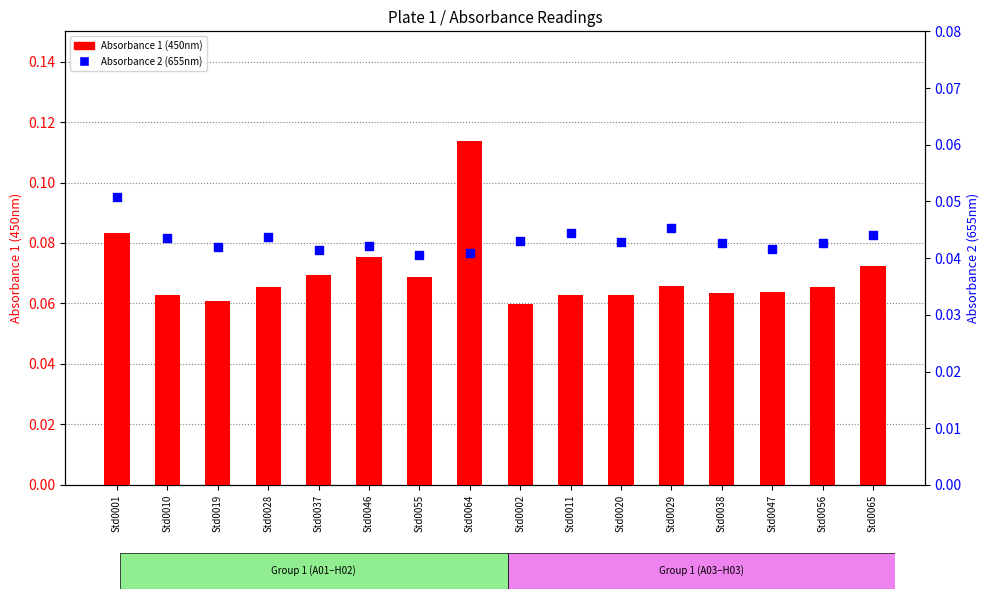

Is the value of Absorbance 2 (655nm) at Std0028 greater than the value of Absorbance 1 (450nm) at Std0001?

No